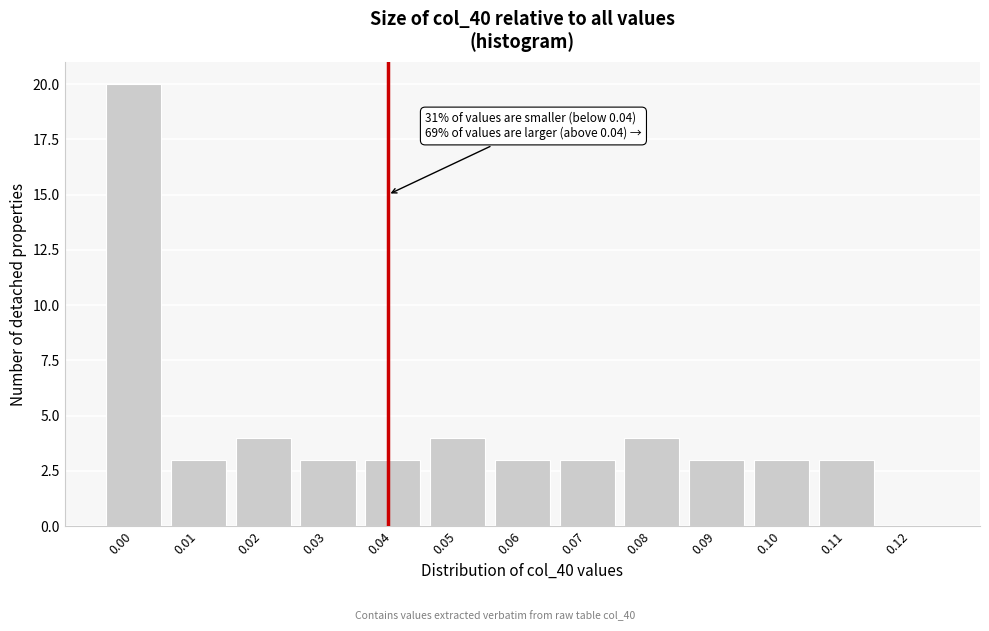

Reading left to right, what are all the values shown in this chart?

0.00=20	0.01=3	0.02=4	0.03=3	0.04=3	0.05=4	0.06=3	0.07=3	0.08=4	0.09=3	0.10=3	0.11=3	0.12=0